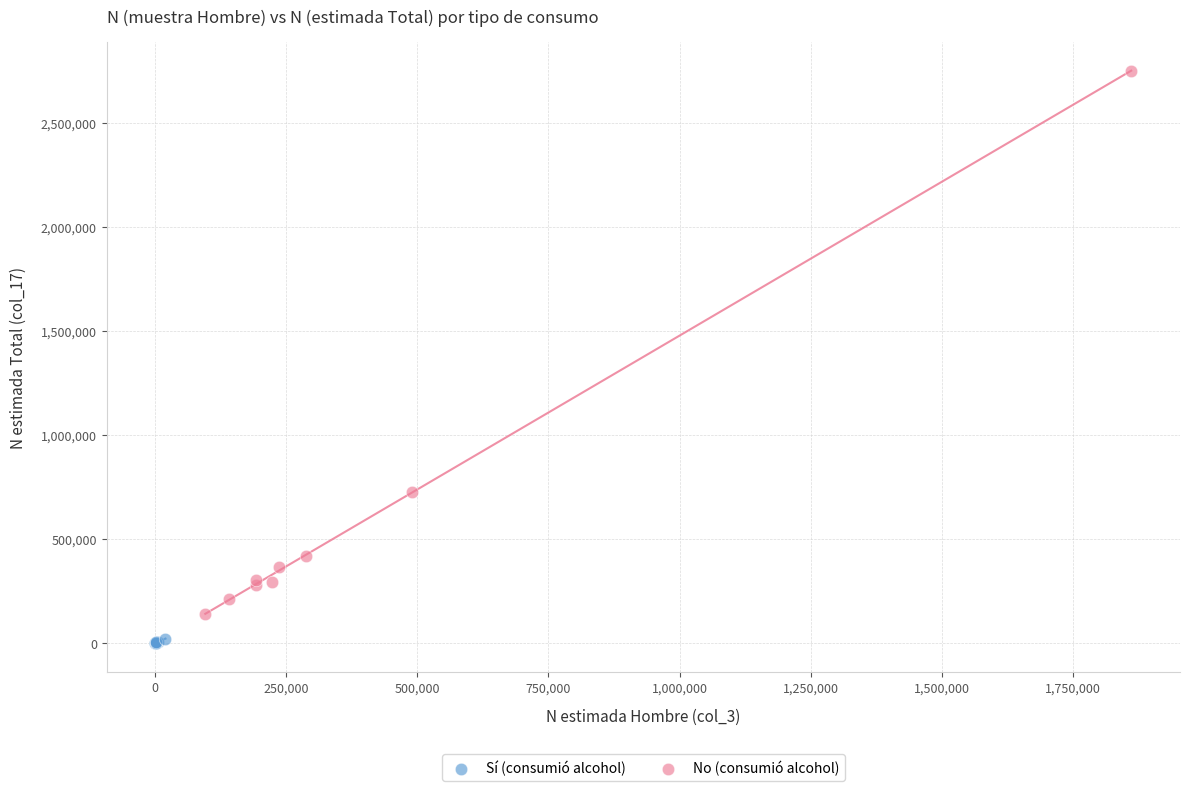

Which series contains the lowest Y value?

Sí (consumió alcohol)